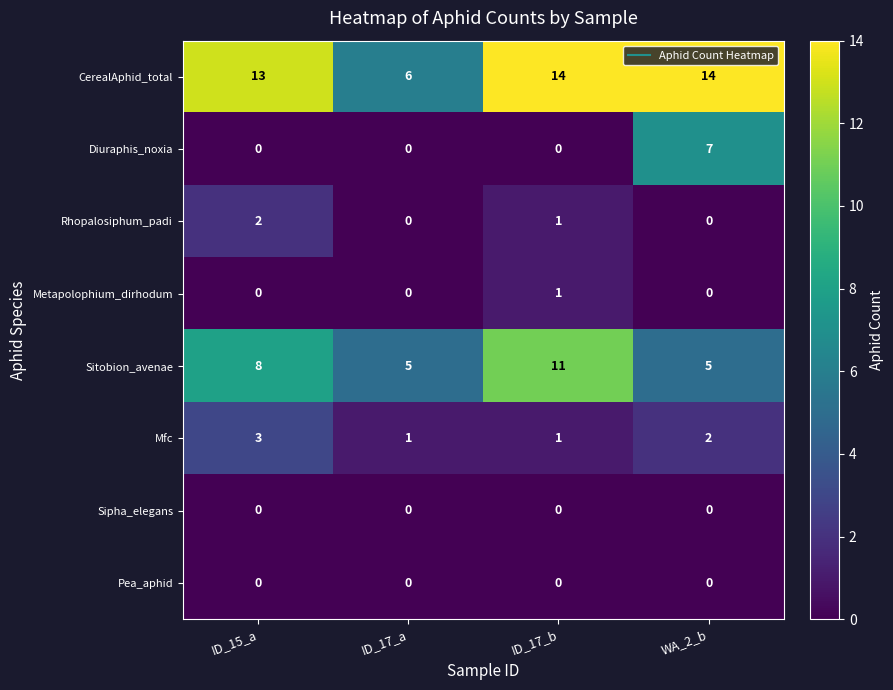

At how many categories does at least one series exceed 2?

4